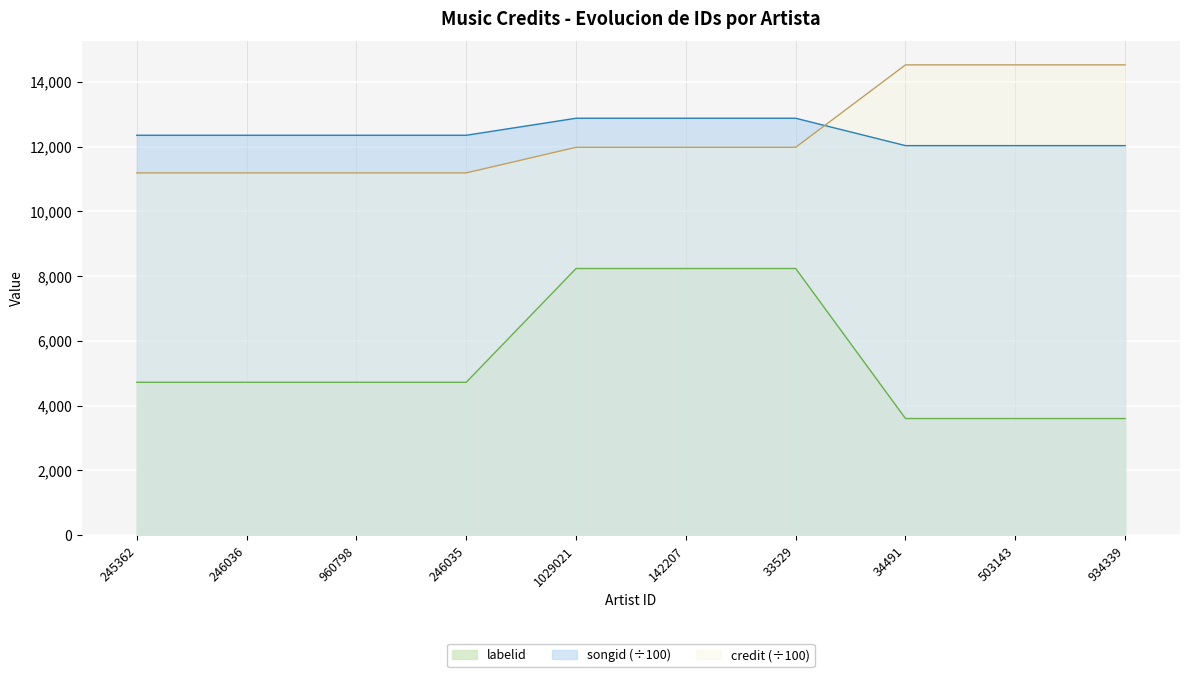

How many distinct data groups are displayed?

3